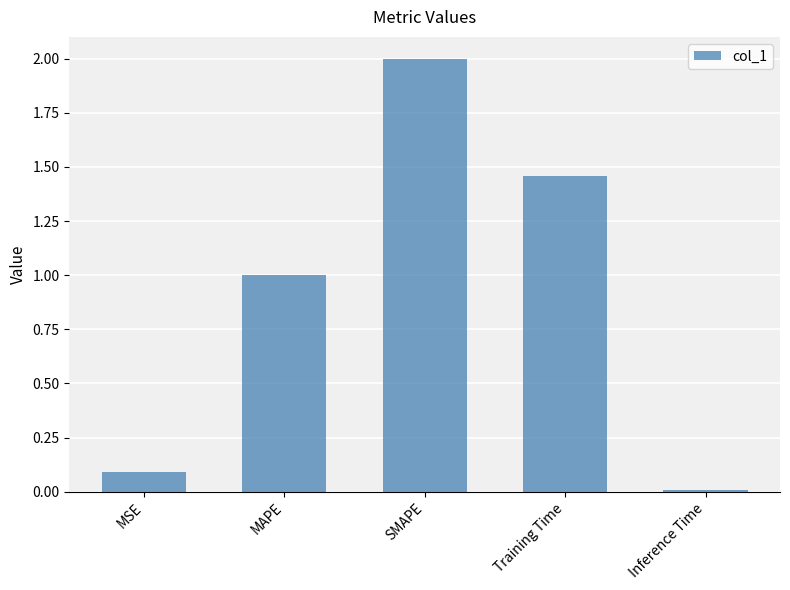

Rank the categories by value from highest to lowest.

SMAPE, Training Time, MAPE, MSE, Inference Time